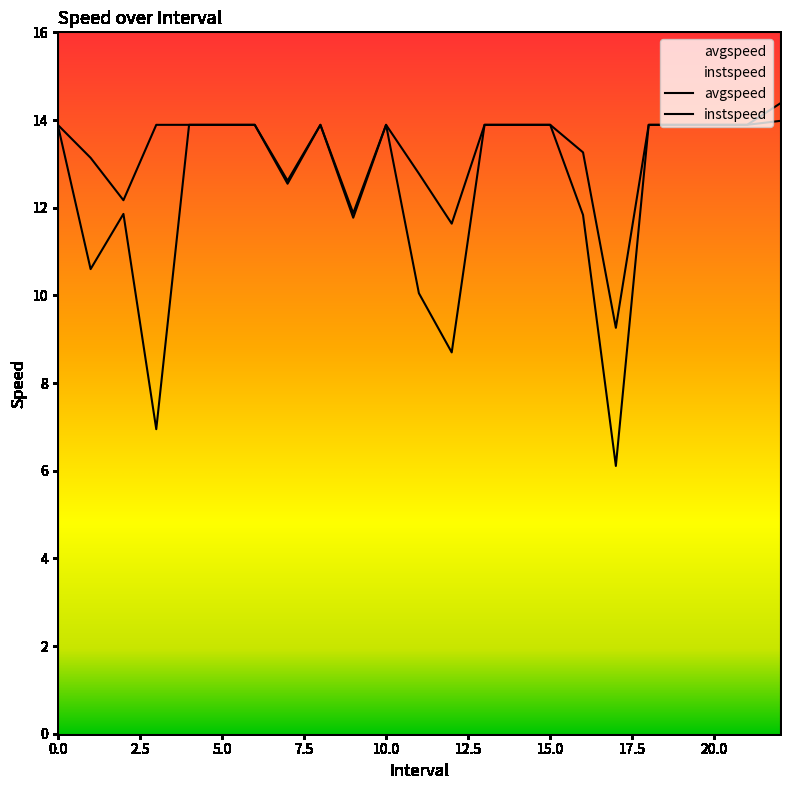

At which category does the chart reach its peak across all series?

22.0